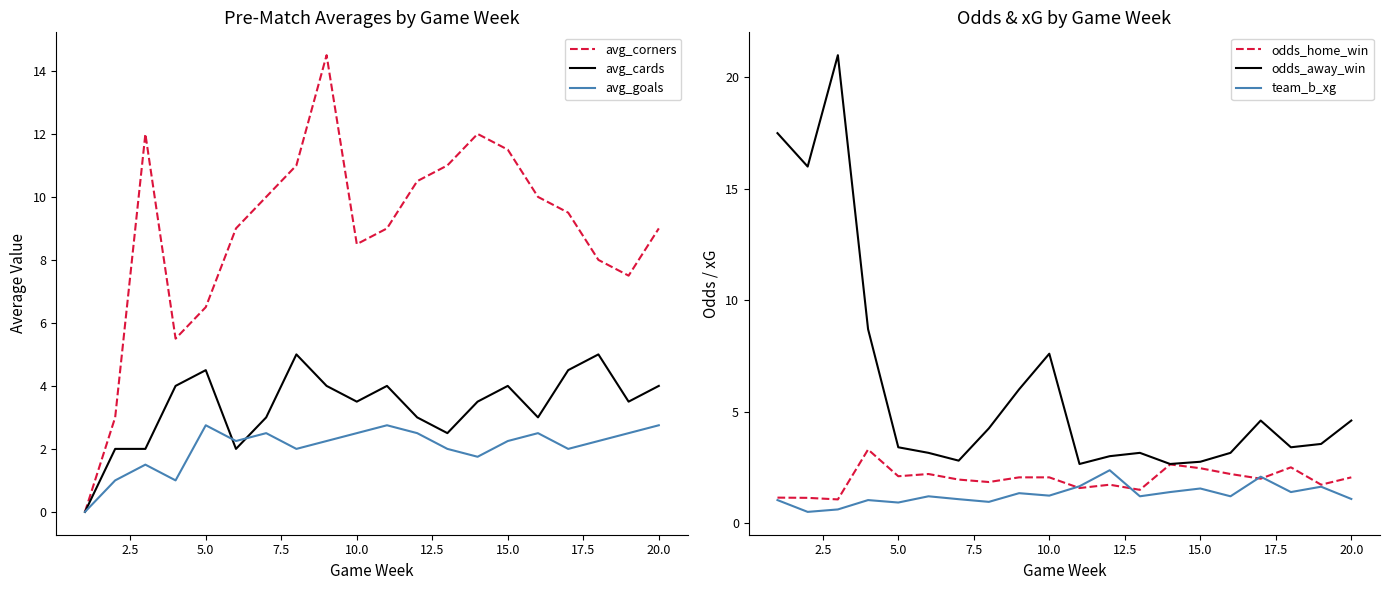

How many values in the avg_goals series exceed 2?

12